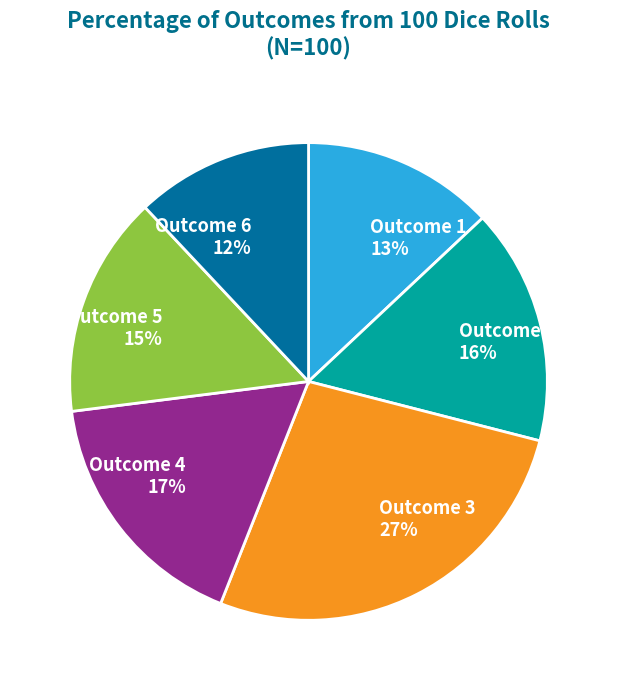

What is the smallest slice in the pie chart?

Outcome 6 12%